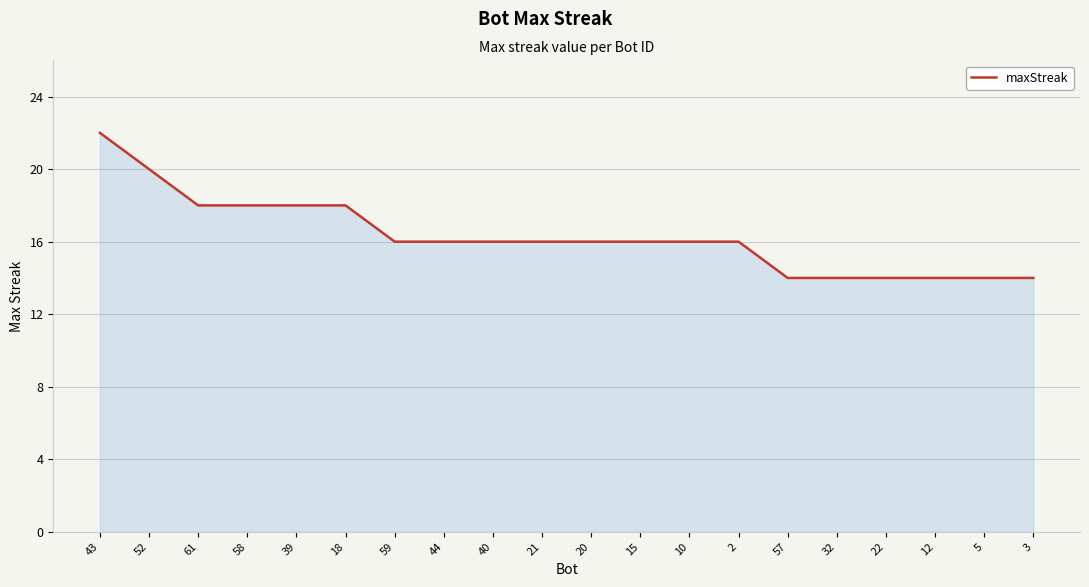

Does the chart display data point markers on the line(s)?

No